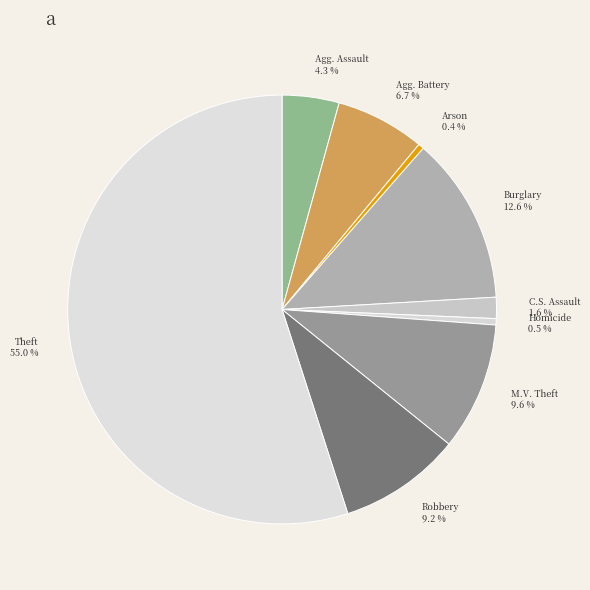

How many slices are in this pie chart?

9